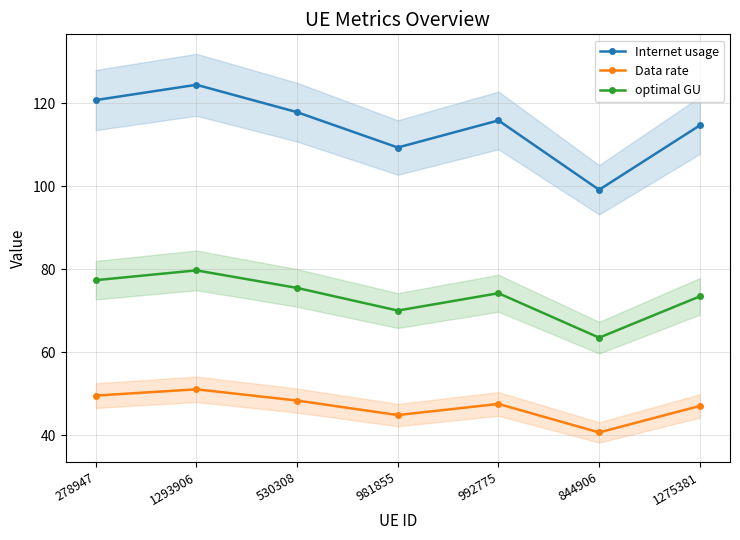

True or false: Data rate and optimal GU cross at least once.

False